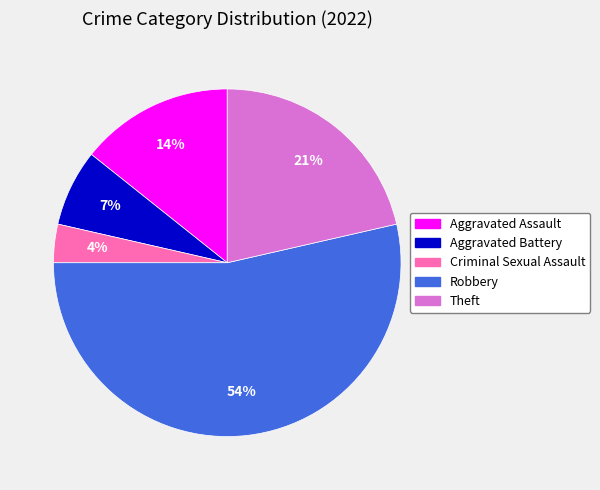

Rank the categories by value from lowest to highest.

Criminal Sexual Assault, Aggravated Battery, Aggravated Assault, Theft, Robbery